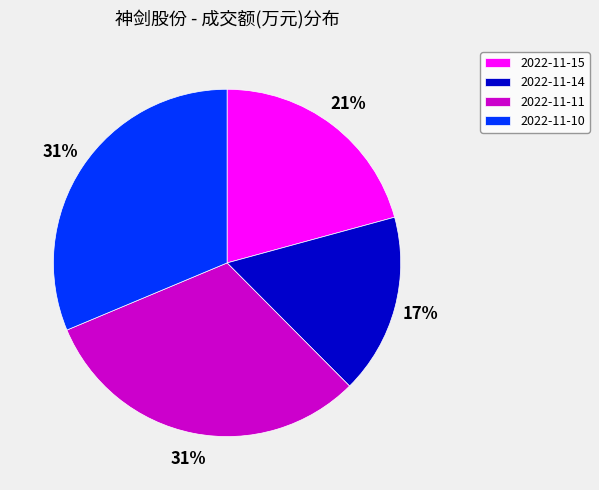

True or false: 2022-11-10 accounts for 37% of the total.

False